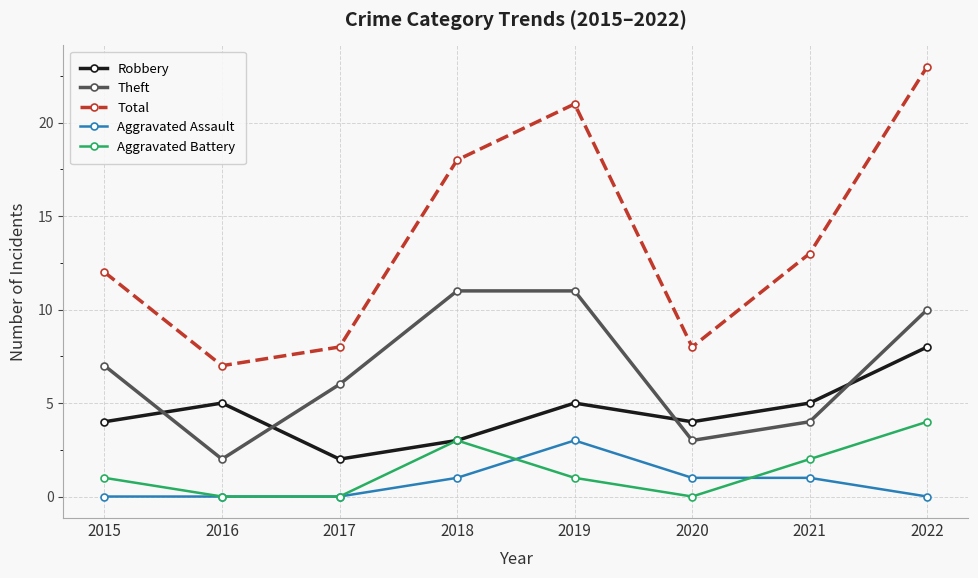

True or false: Aggravated Assault has a value of 1 at 2018.

True